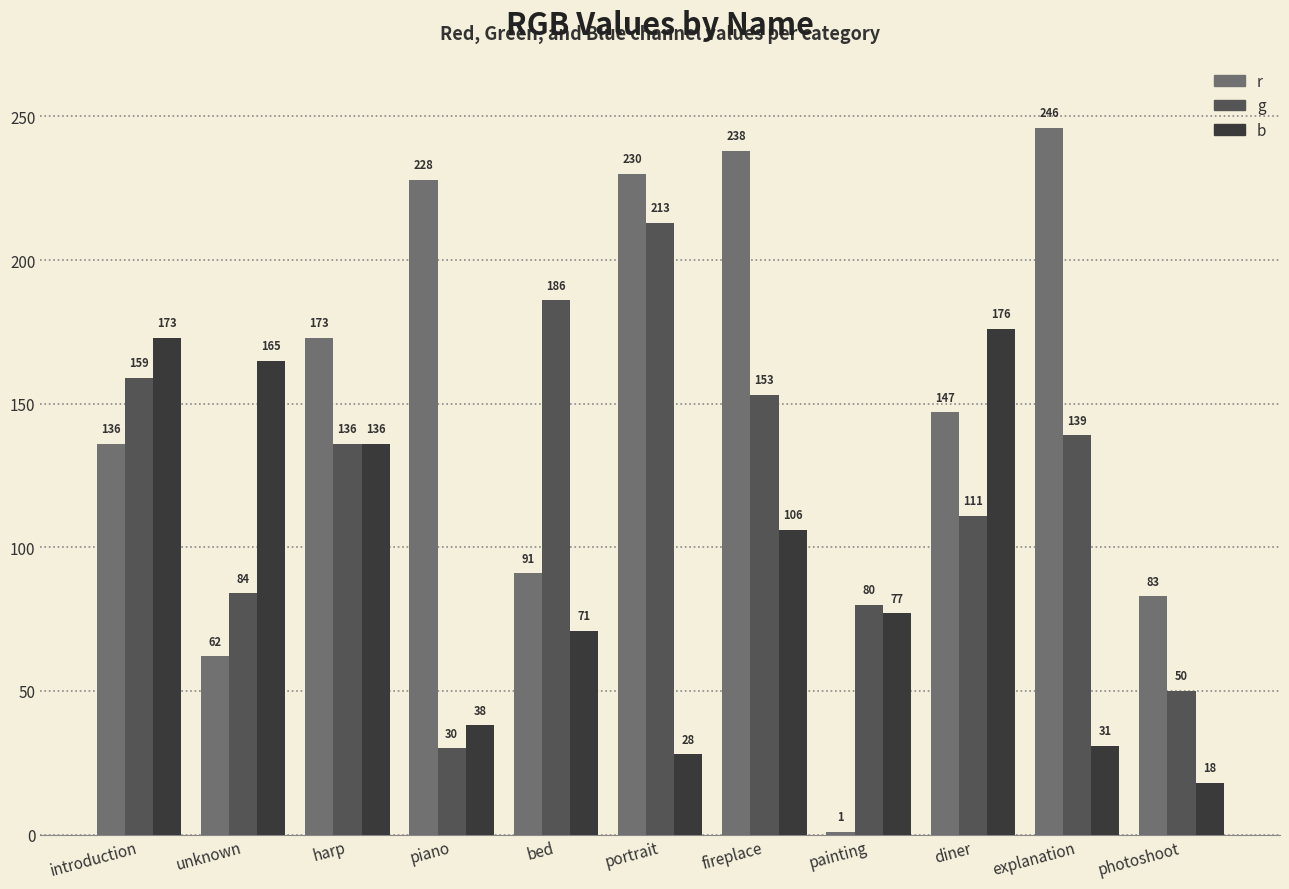

Which category has the highest value across all series?

explanation